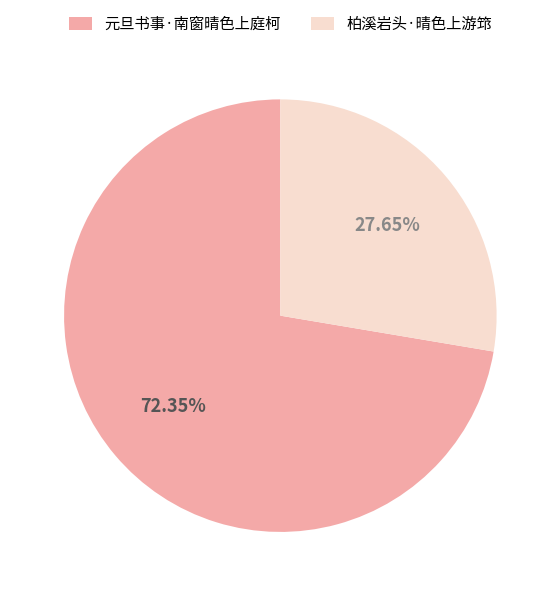

To the nearest percent, what percentage of the pie is 柏溪岩头·晴色上游筇?

28%